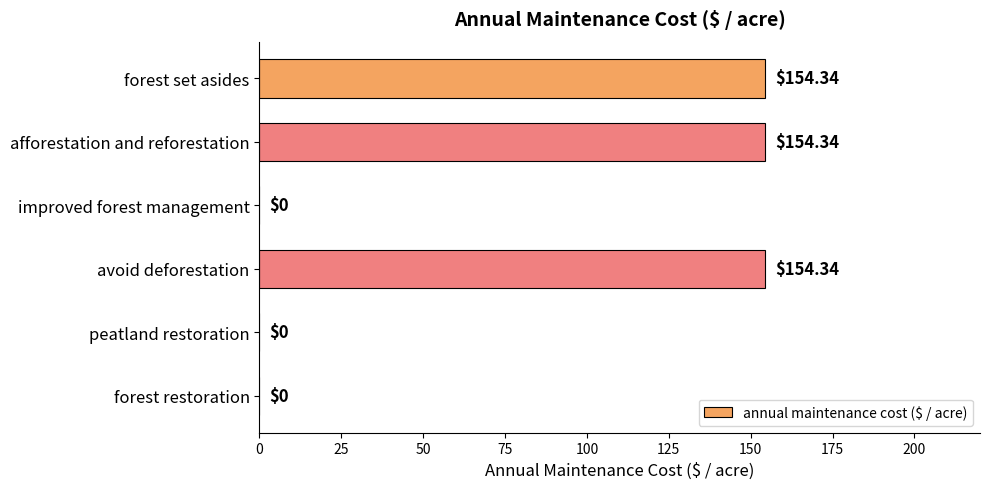

Count the number of categories in the chart.

6